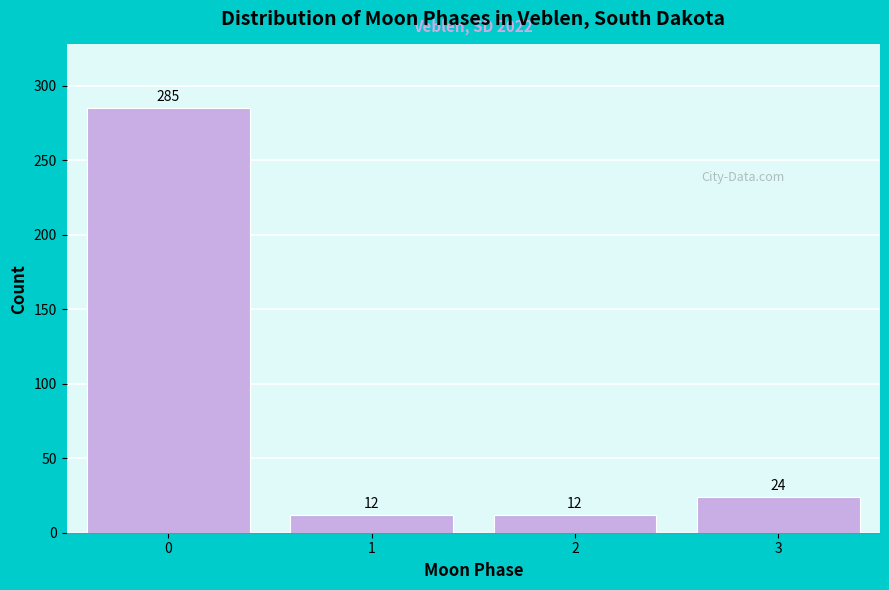

Reading left to right, extract all data points from this chart.

0=285	1=12	2=12	3=24